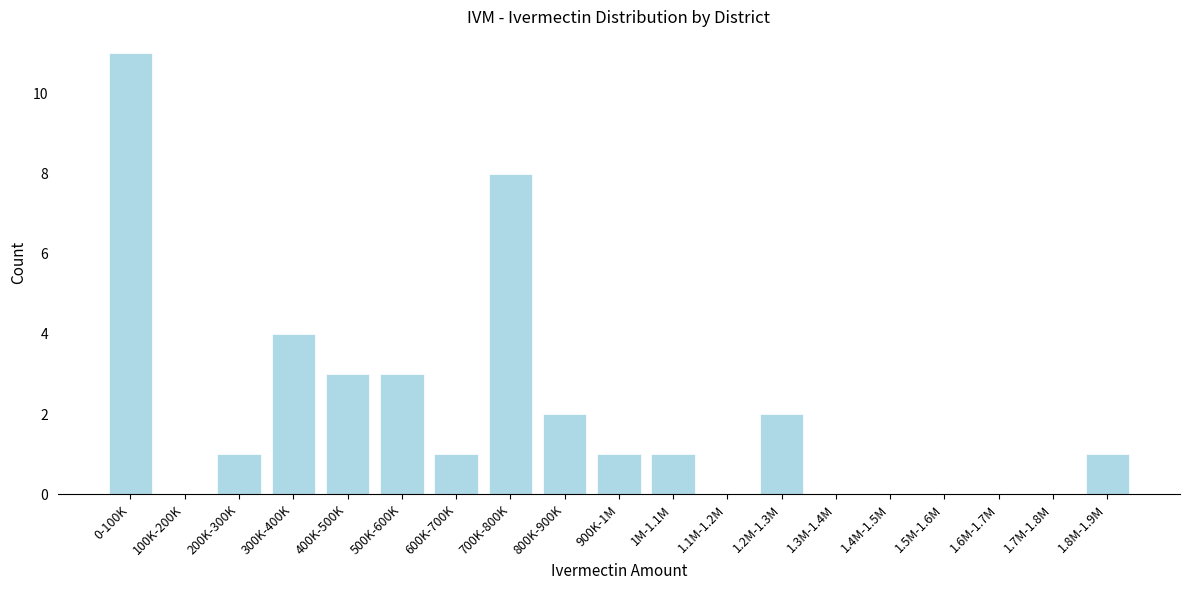

Reading left to right, list all the values displayed in this chart.

0-100K=11	100K-200K=0	200K-300K=1	300K-400K=4	400K-500K=3	500K-600K=3	600K-700K=1	700K-800K=8	800K-900K=2	900K-1M=1	1M-1.1M=1	1.1M-1.2M=0	1.2M-1.3M=2	1.3M-1.4M=0	1.4M-1.5M=0	1.5M-1.6M=0	1.6M-1.7M=0	1.7M-1.8M=0	1.8M-1.9M=1